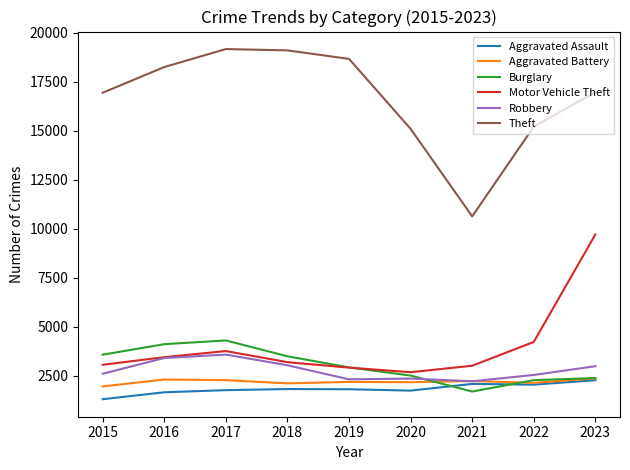

What is the maximum value for Aggravated Assault?

2276